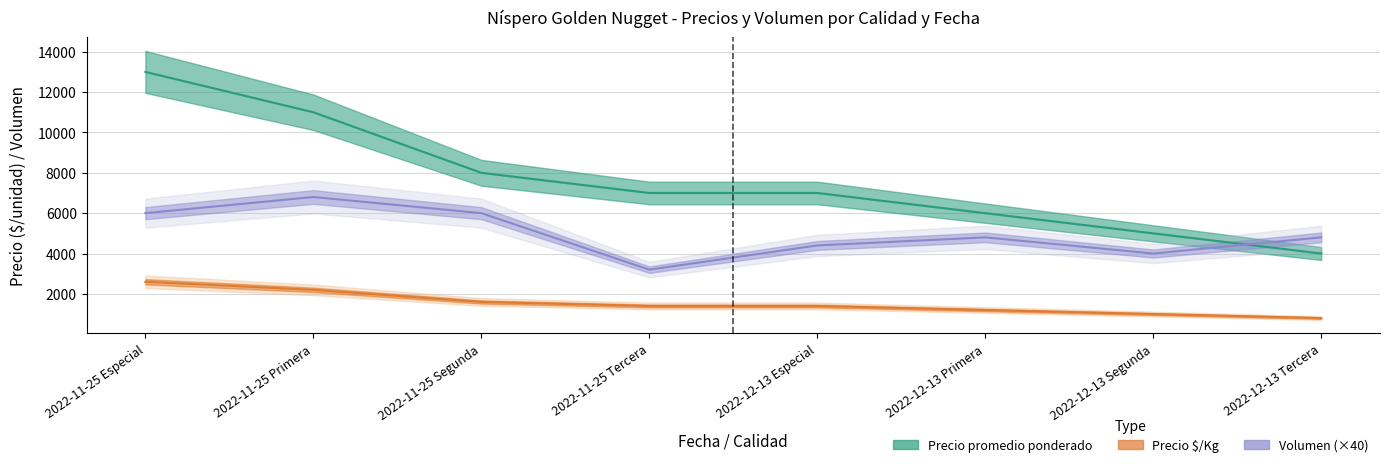

Where is the first local minimum for Volumen?

2022-11-25 Tercera